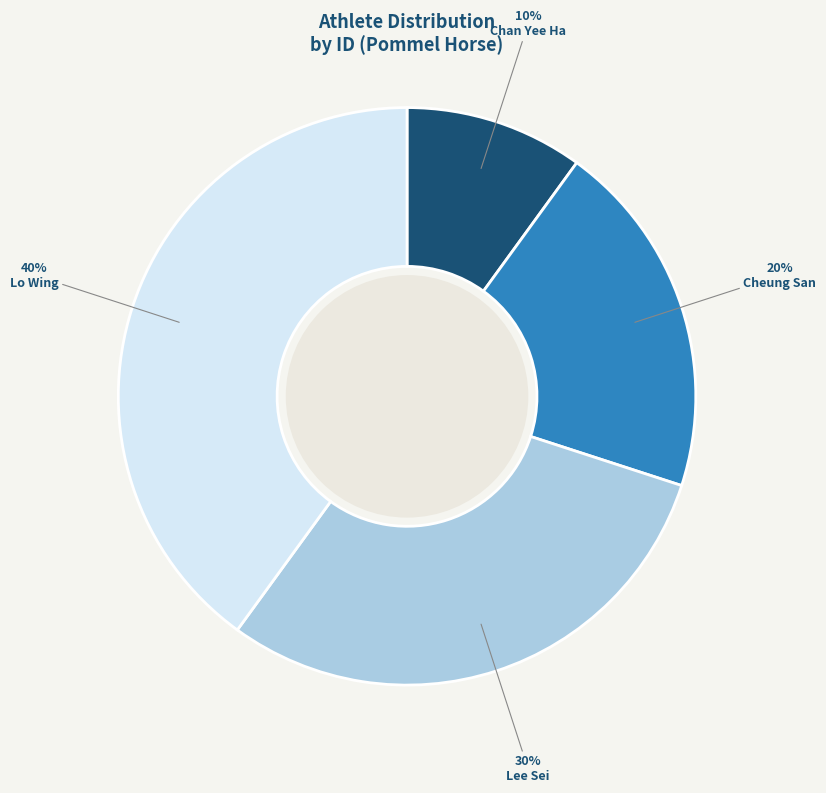

Approximately how many times larger is the value at Lo Wing compared to Lee Sei?

1.3